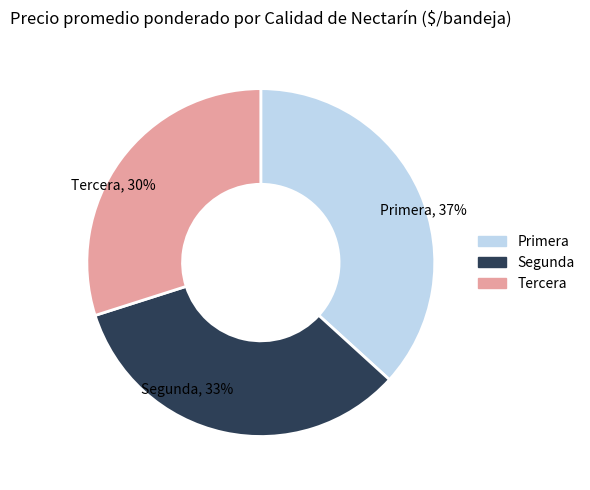

What percentage is the Primera slice, to the nearest percent?

37%